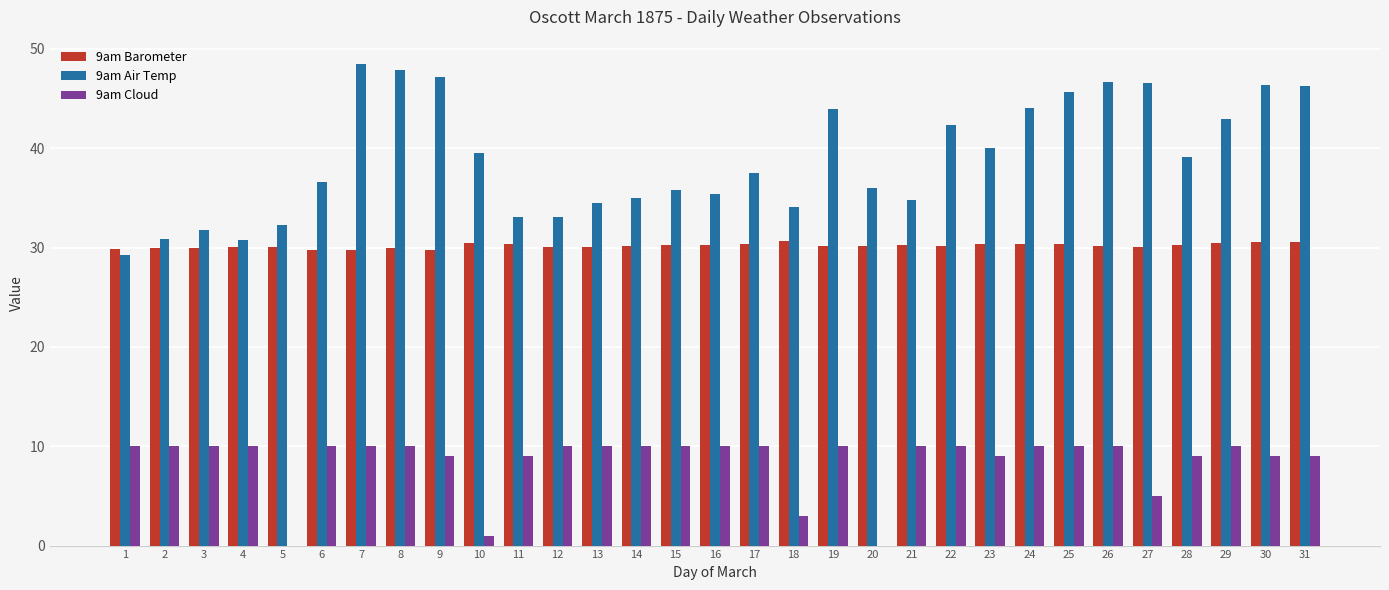

How many categories are shown in the chart?

31